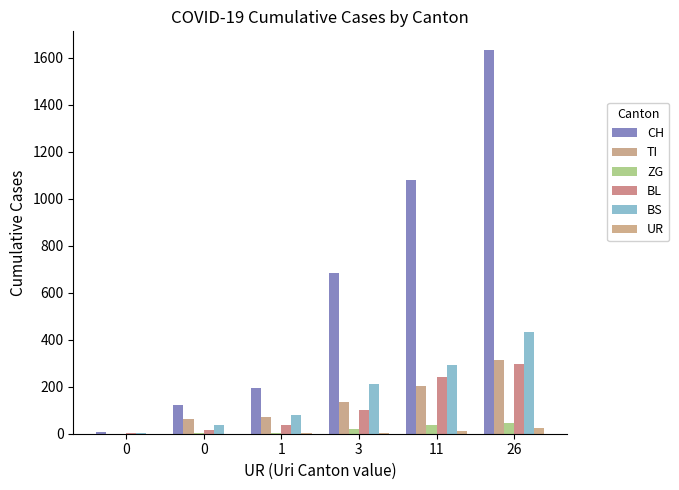

How many distinct data groups are displayed?

6